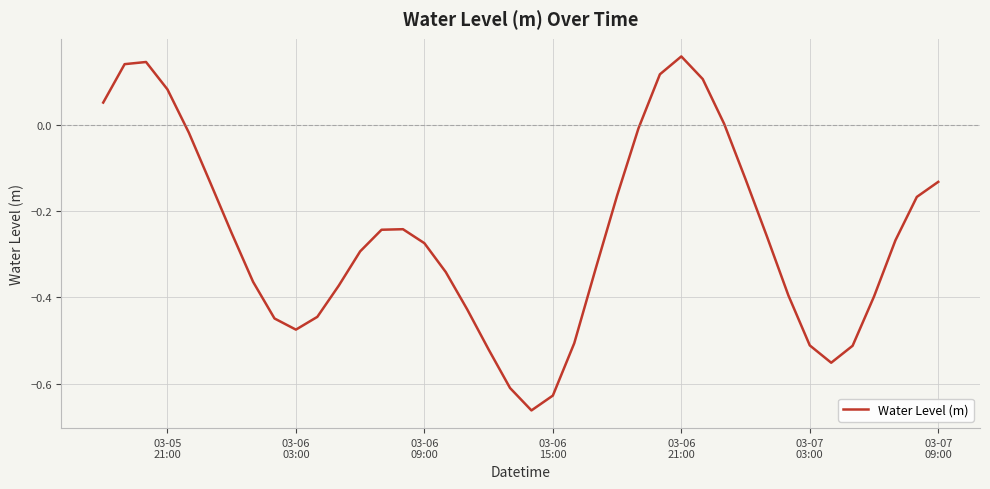

What is the difference between the maximum and minimum values?

0.8